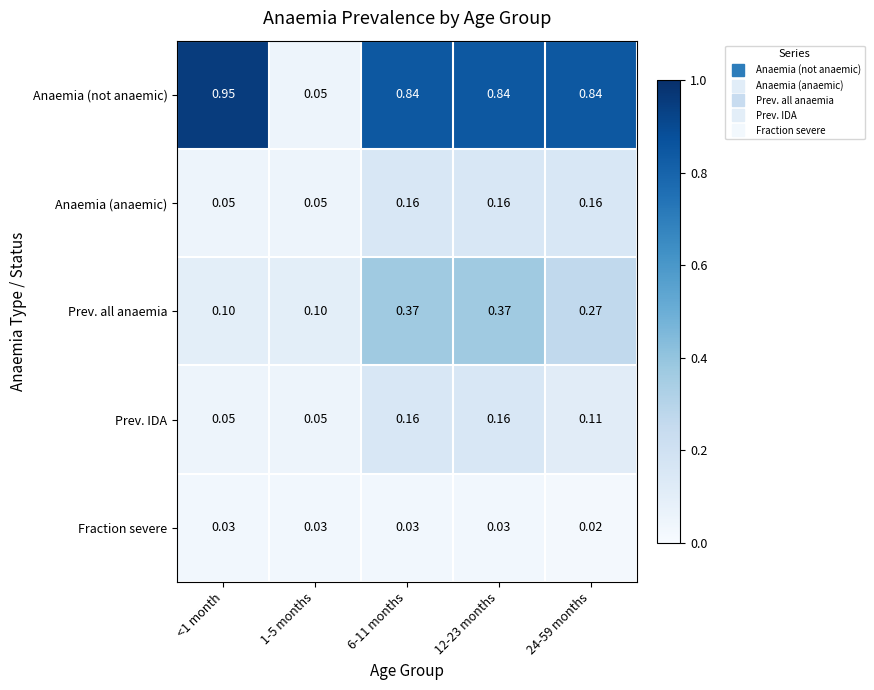

Between 1-5 months and 24-59 months, which series saw the biggest shift?

Anaemia (not anaemic)